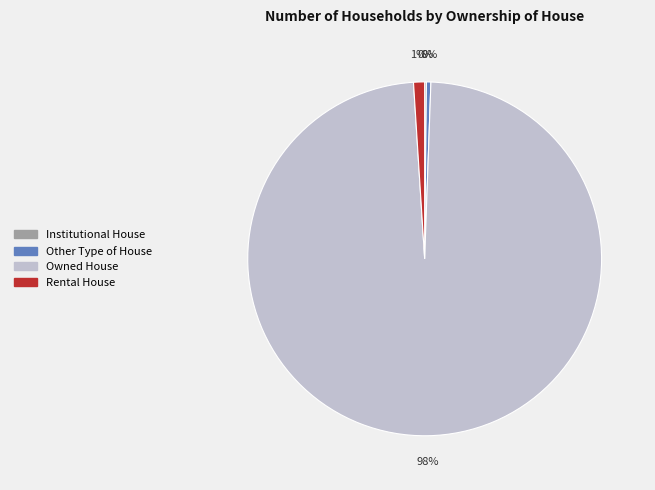

To the nearest percent, what is the average slice percentage?

25%